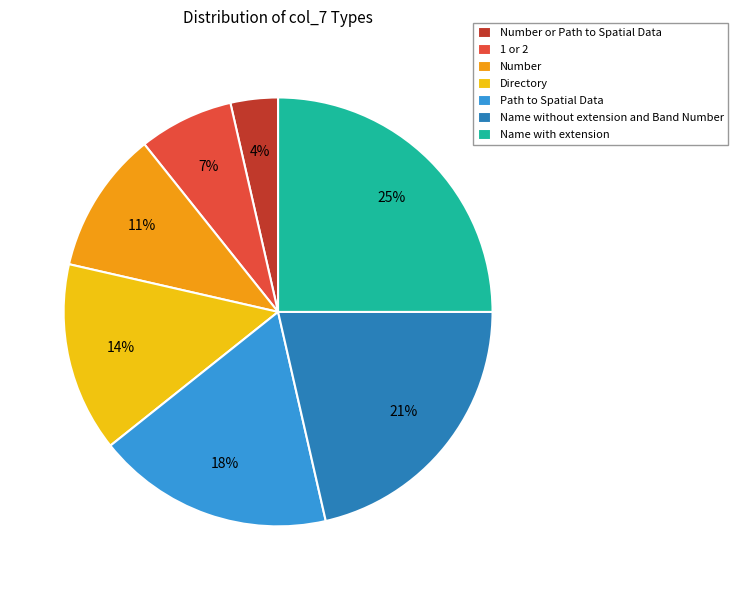

Between Name with extension and 1 or 2, which is larger?

Name with extension